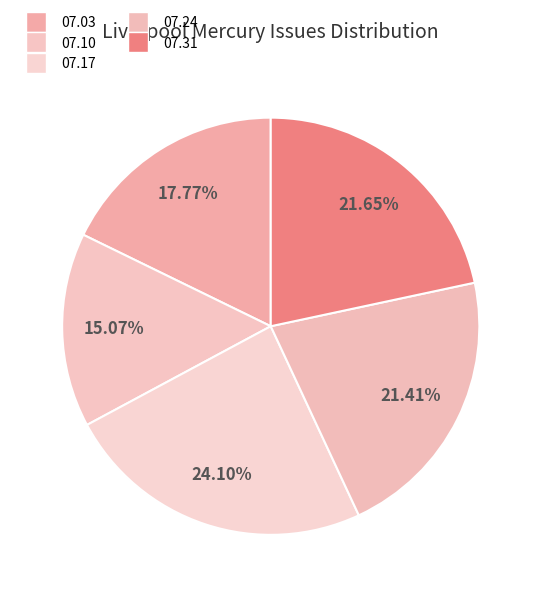

Count the number of slices in the pie.

5